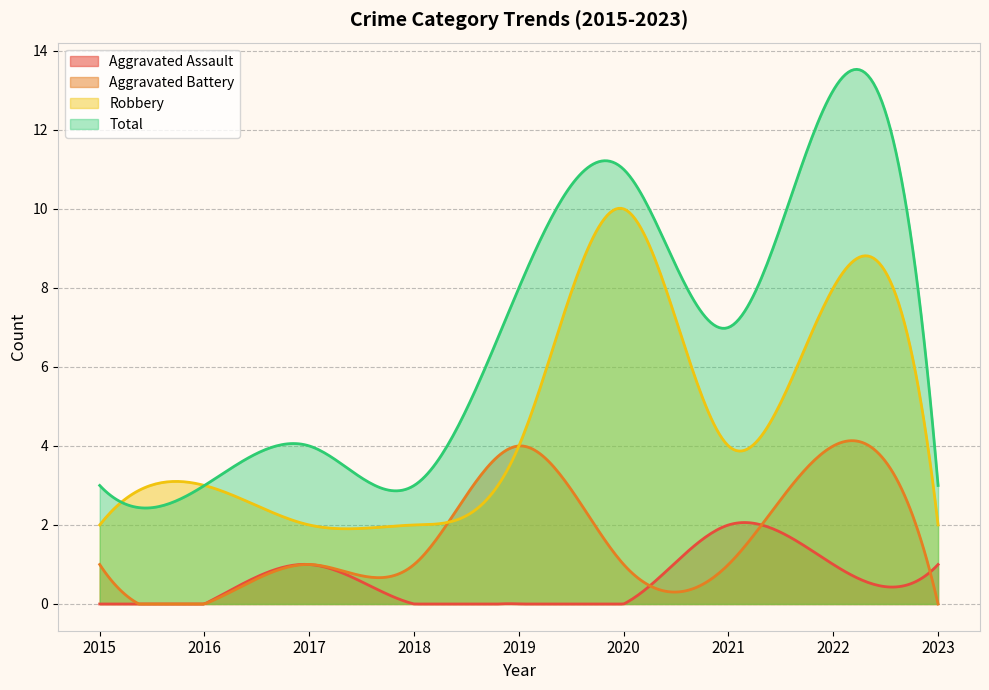

Reading left to right, extract all data points from this chart.

Aggravated Assault: 0	0	1	0	0	0	2	1	1
Aggravated Battery: 1	0	1	1	4	1	1	4	0
Robbery: 2	3	2	2	4	10	4	8	2
Total: 3	3	4	3	8	11	7	13	3